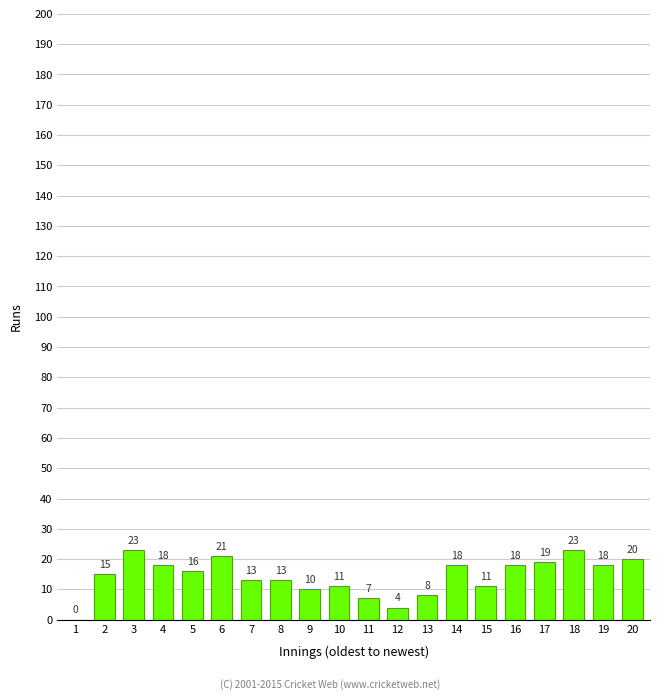

Where does the data first go above 16?

3